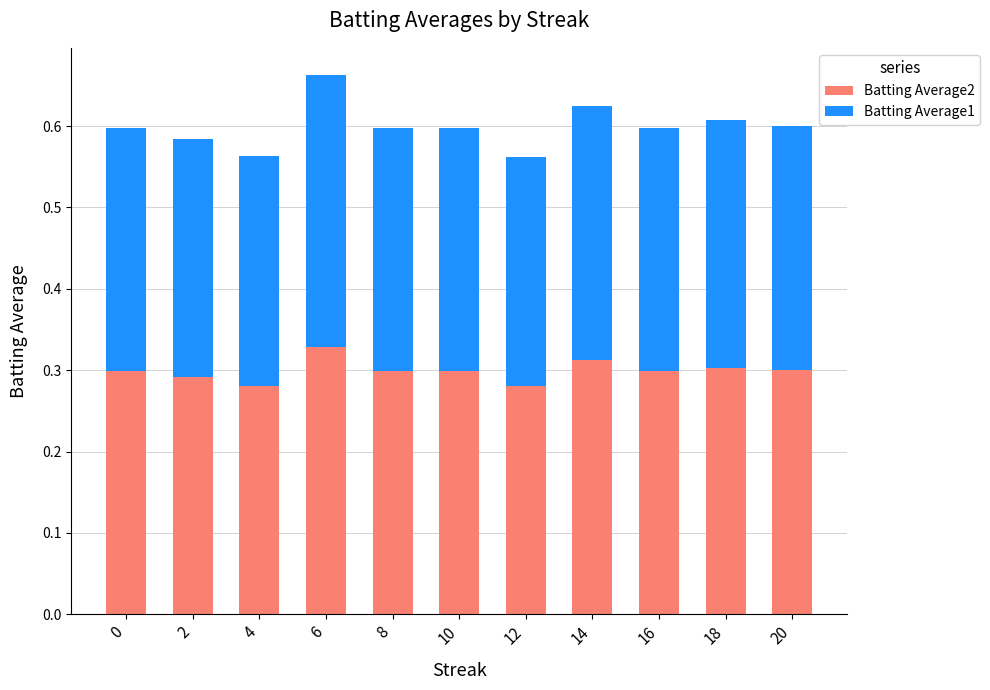

Does the chart contain any negative values?

No